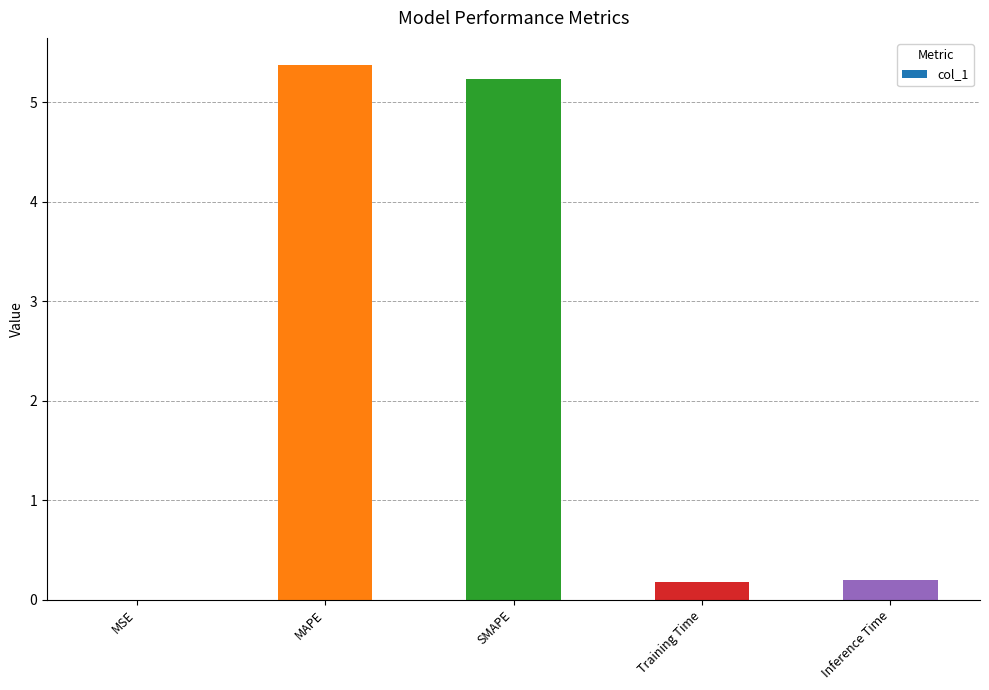

What is the sum of the values at Training Time and SMAPE?

5.4